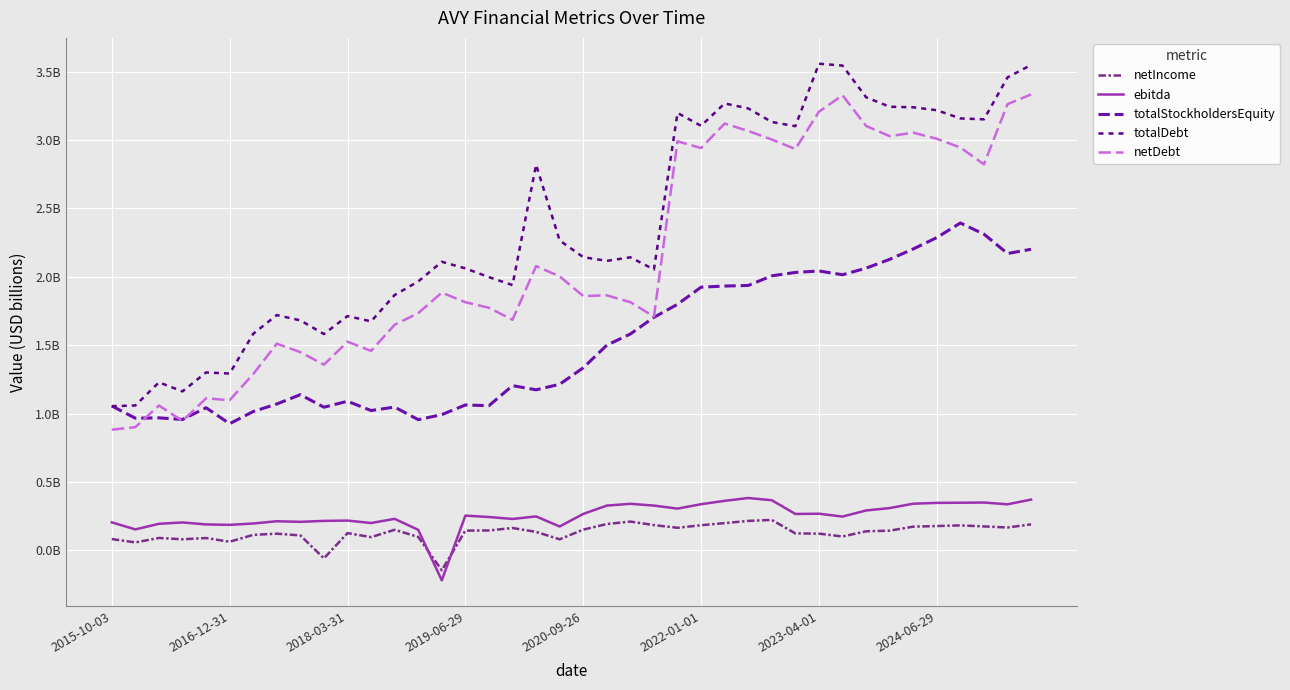

Is this an area chart (filled region under the line)?

No